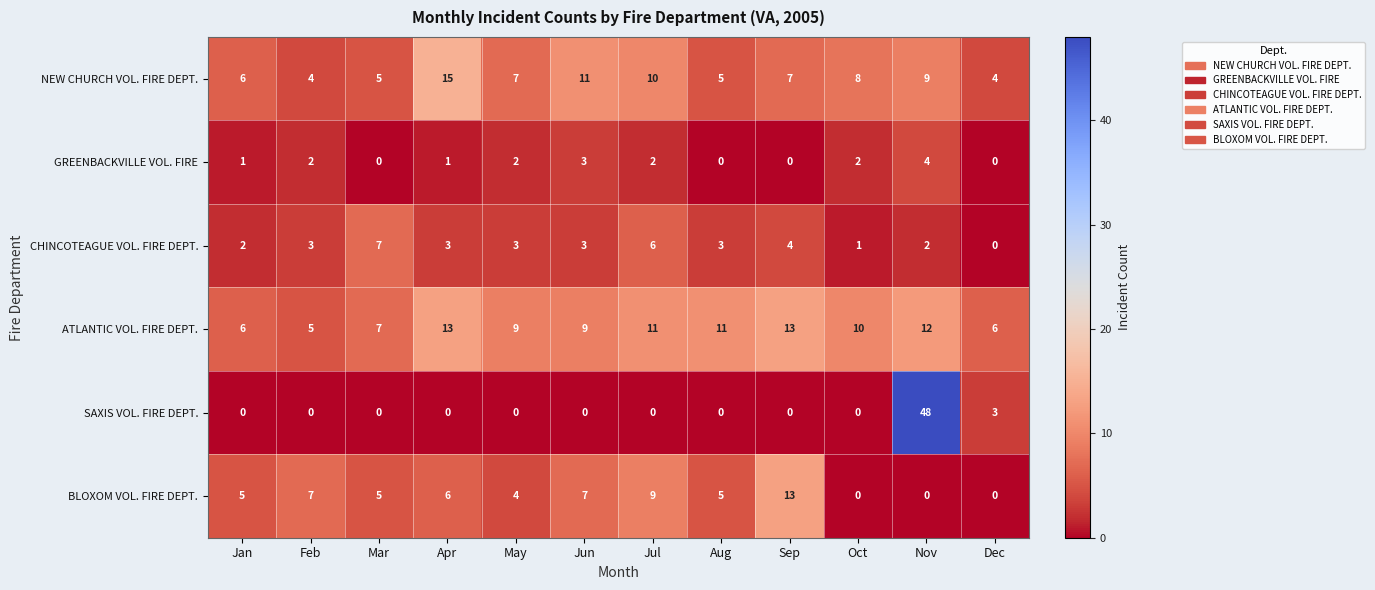

At which category does the chart reach its peak across all series?

Nov